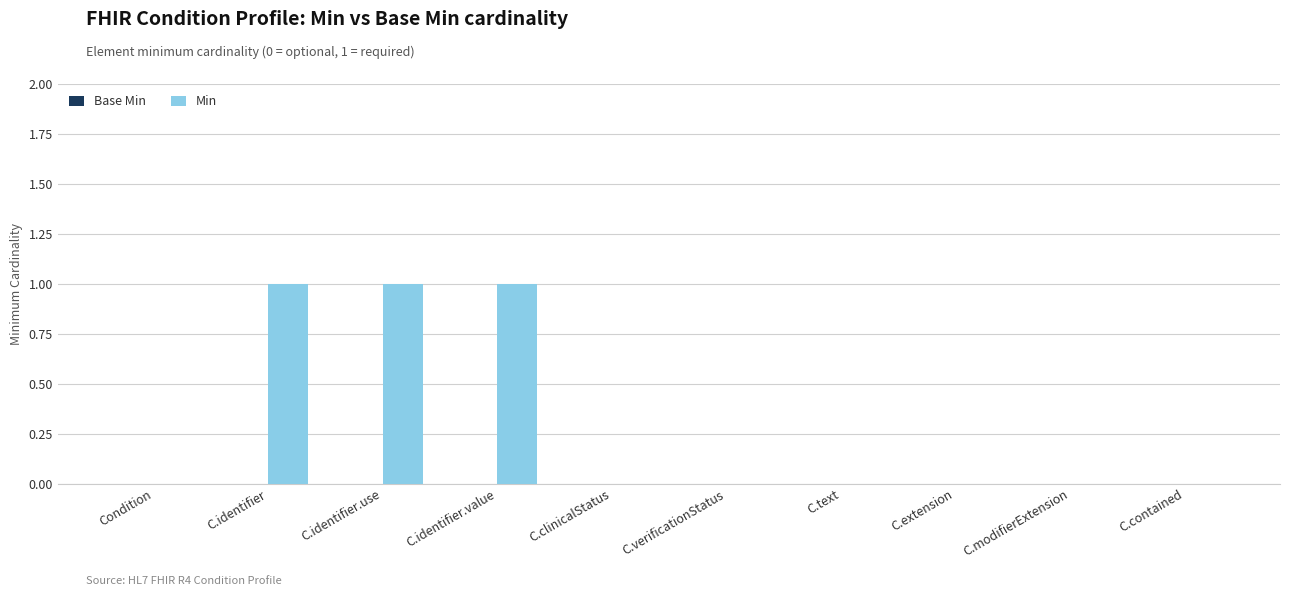

Between C.verificationStatus and C.identifier.value, which is larger?

C.identifier.value